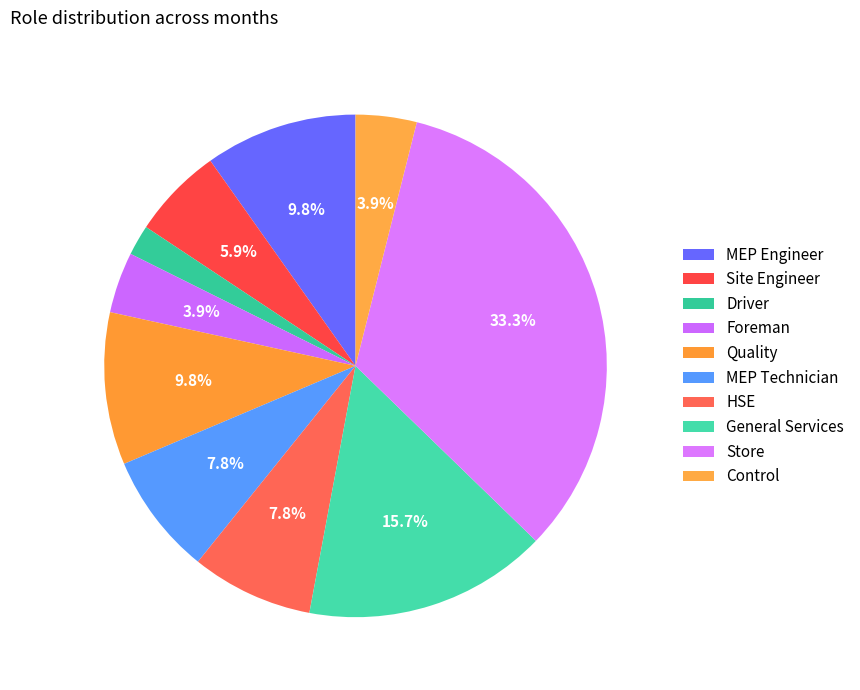

How many slices are in this pie chart?

10